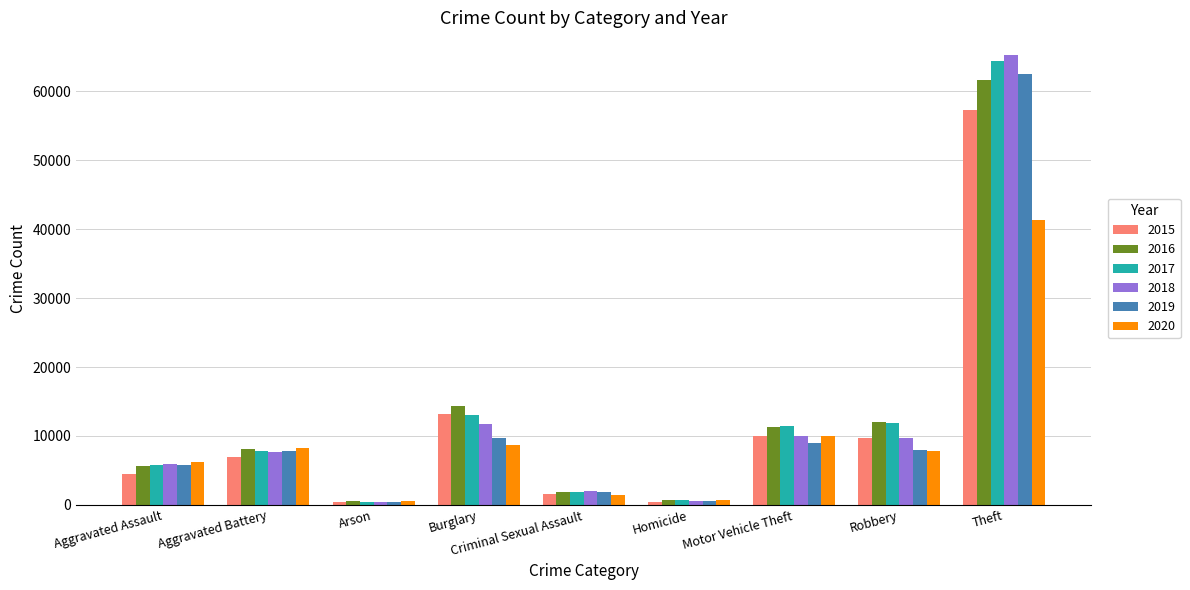

What is the sum of all 2019 values?

105521